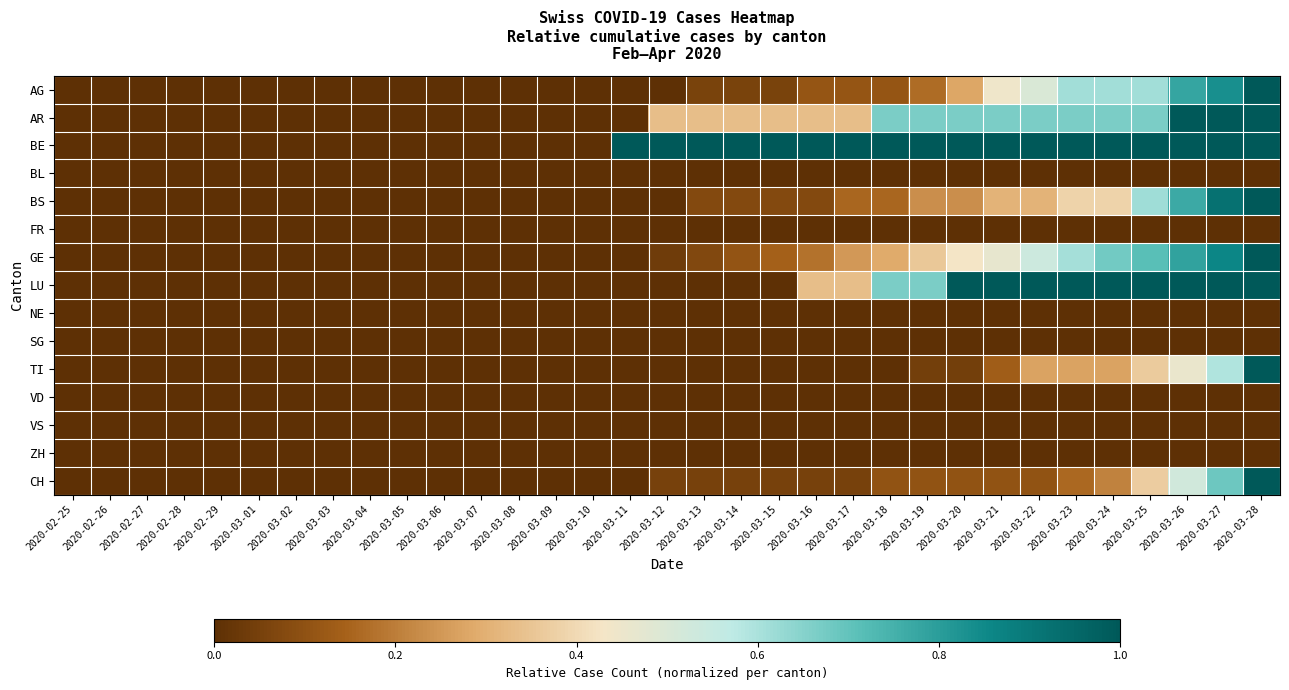

Which series changed the most between 2020-03-06 and 2020-03-17?

BE